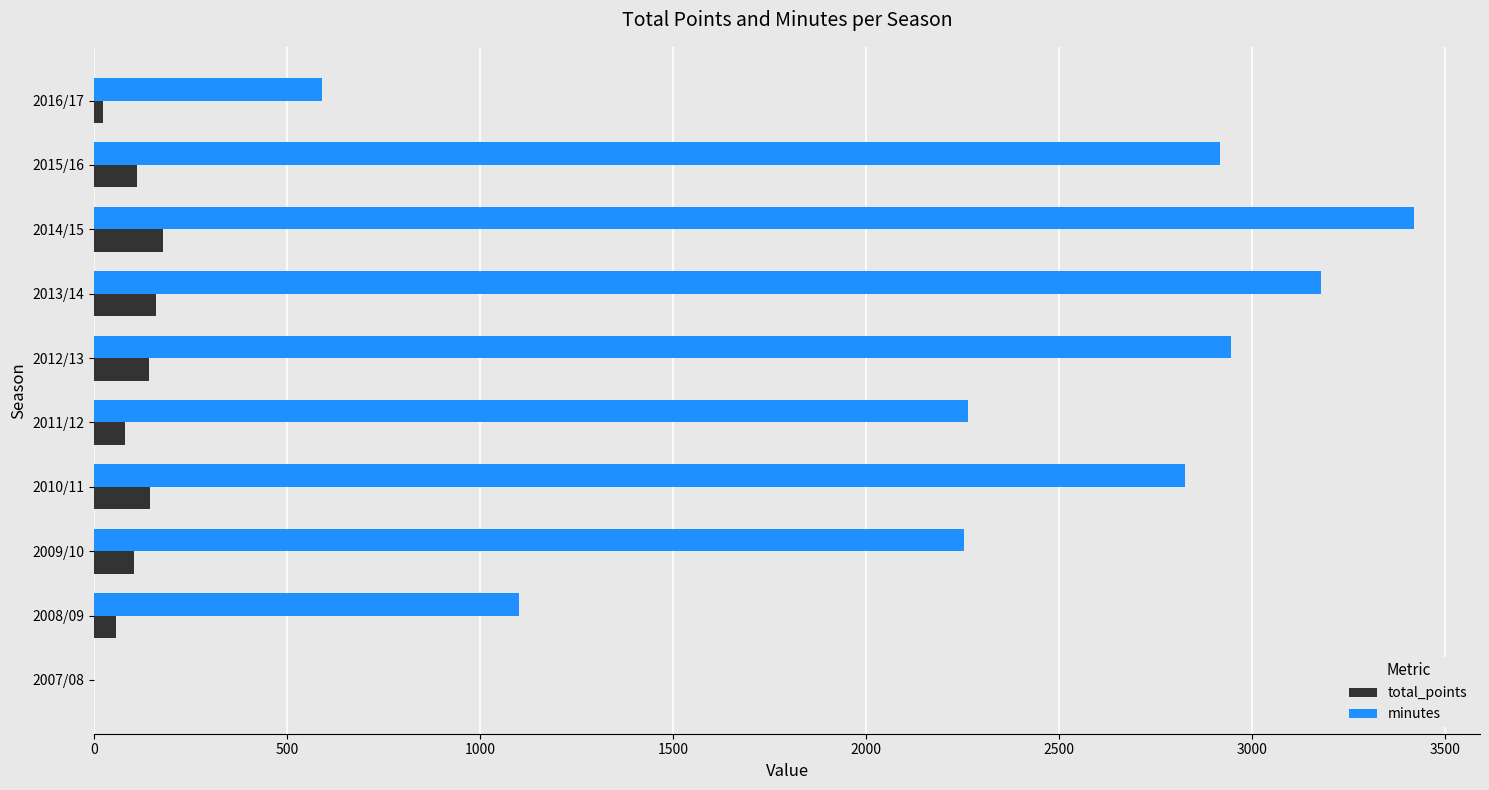

Which label corresponds to the largest value in the chart?

2014/15